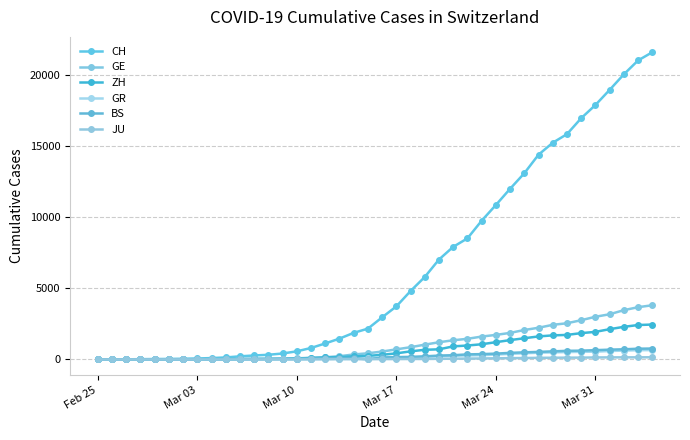

How many lines are shown in the chart?

6